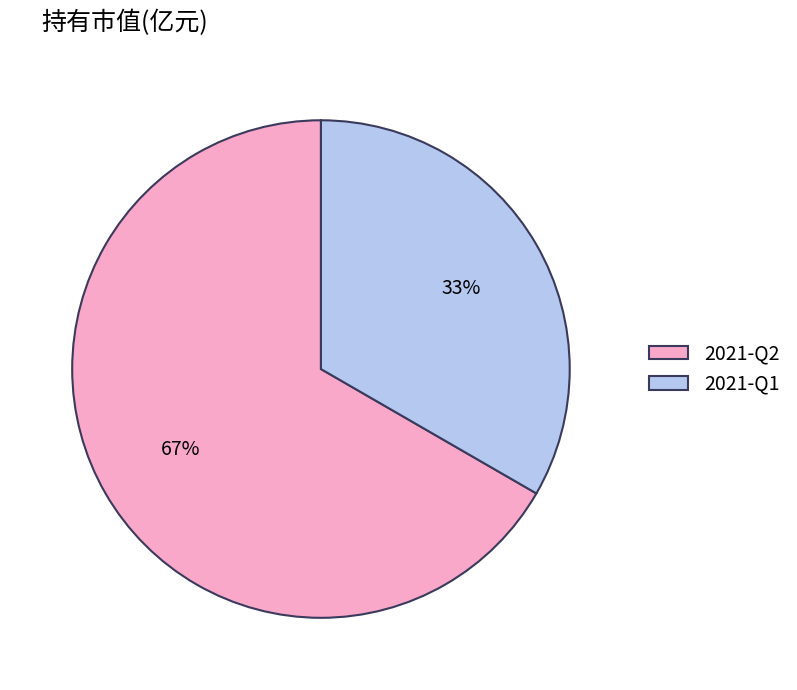

Count the number of slices in the pie.

2